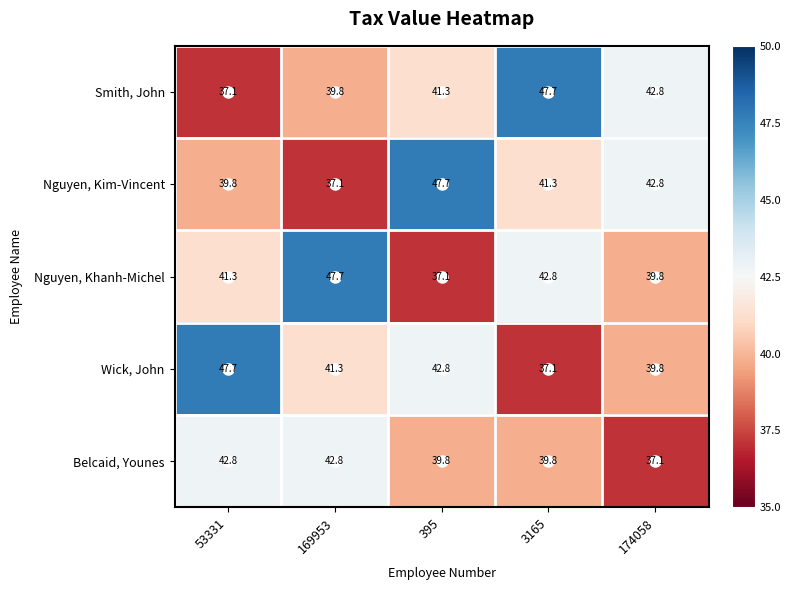

How many data points does each series have?

5